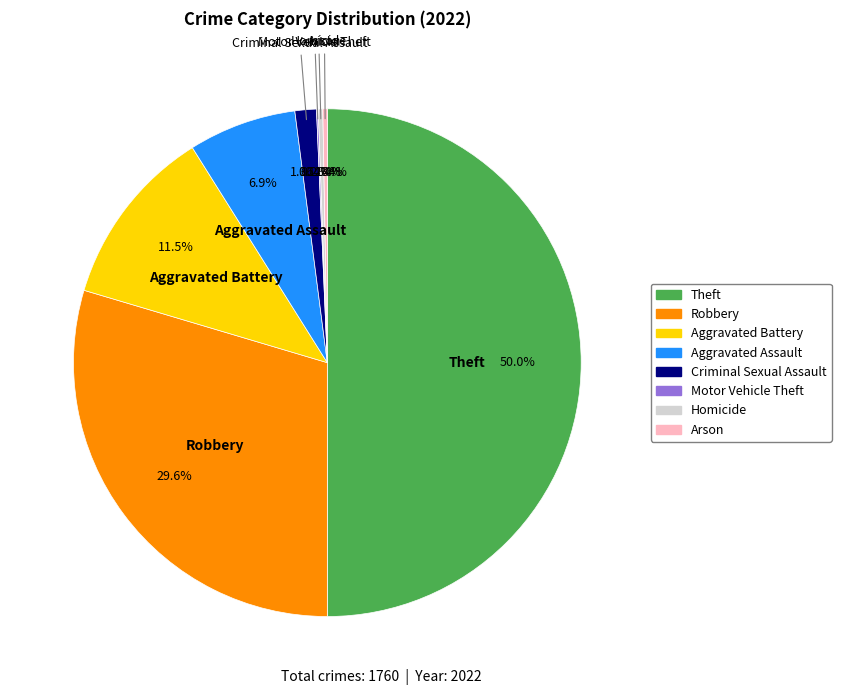

Which category has the biggest portion of the pie?

Theft